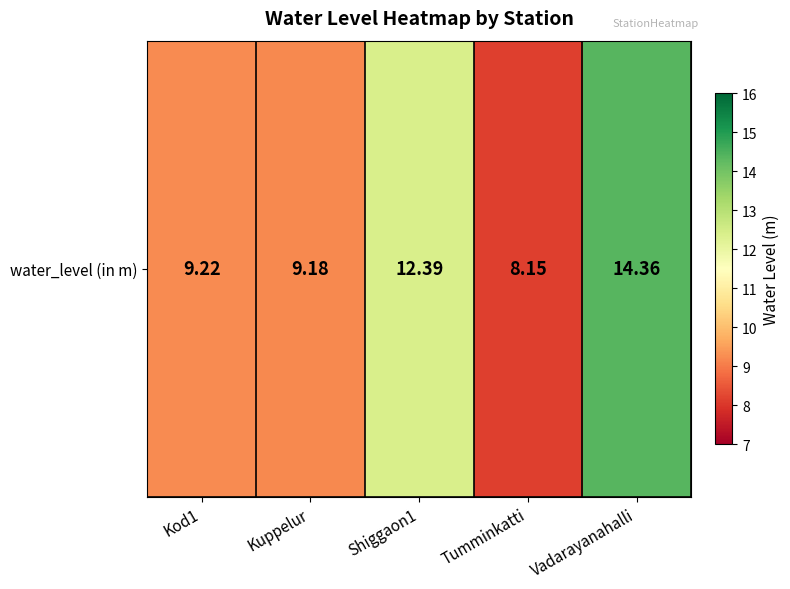

At which label is the value closest to 11?

Shiggaon1